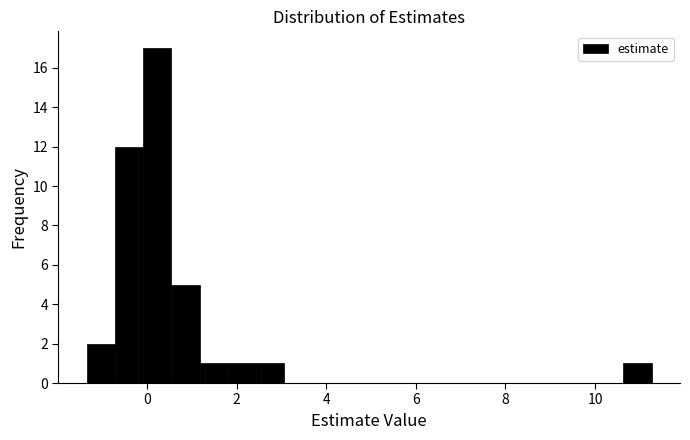

Read against the x-axis, roughly where is the centre of the tallest bar?

0.2